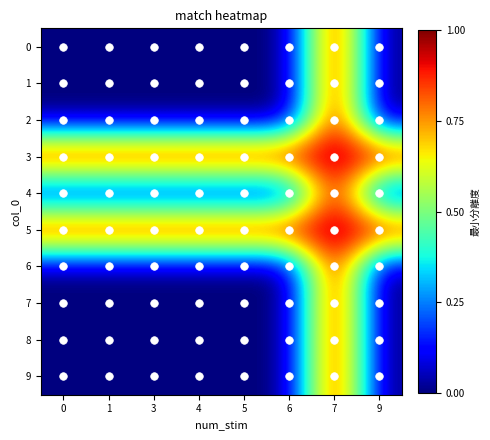

Reading right to left, transcribe all the data shown in this chart.

0: 9=0	7=1	6=0	5=0	4=0	3=0	1=0	0=0
1: 9=0	7=1	6=0	5=0	4=0	3=0	1=0	0=0
2: 9=0	7=1	6=0	5=0	4=0	3=0	1=0	0=0
3: 9=1	7=1	6=1	5=1	4=1	3=1	1=1	0=1
4: 9=0	7=1	6=0	5=0	4=0	3=0	1=0	0=0
5: 9=1	7=1	6=1	5=1	4=1	3=1	1=1	0=1
6: 9=0	7=1	6=0	5=0	4=0	3=0	1=0	0=0
7: 9=0	7=1	6=0	5=0	4=0	3=0	1=0	0=0
8: 9=0	7=1	6=0	5=0	4=0	3=0	1=0	0=0
9: 9=0	7=1	6=0	5=0	4=0	3=0	1=0	0=0